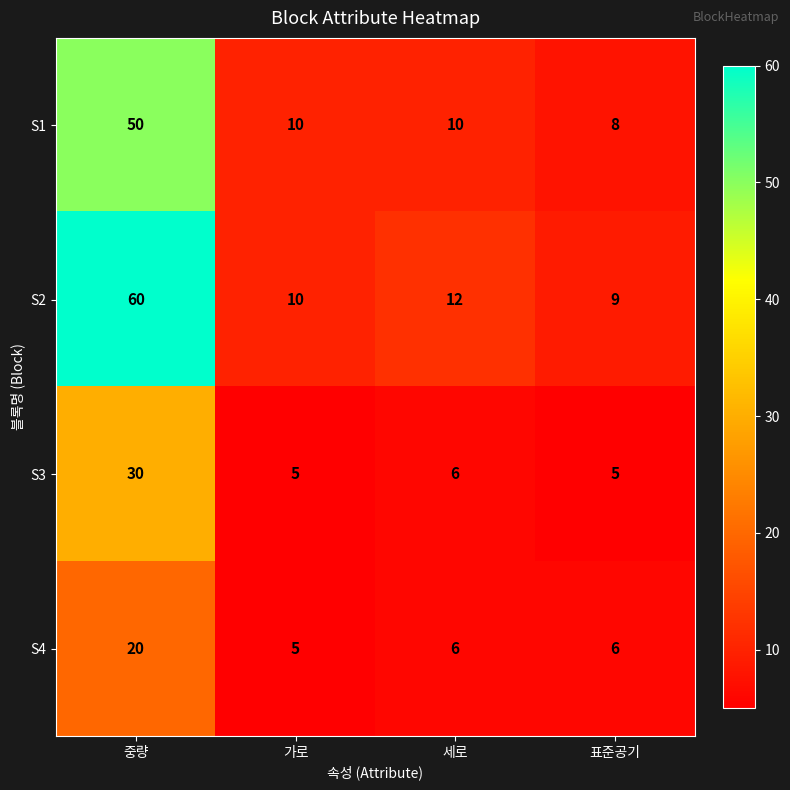

How many categories are shown in the chart?

4